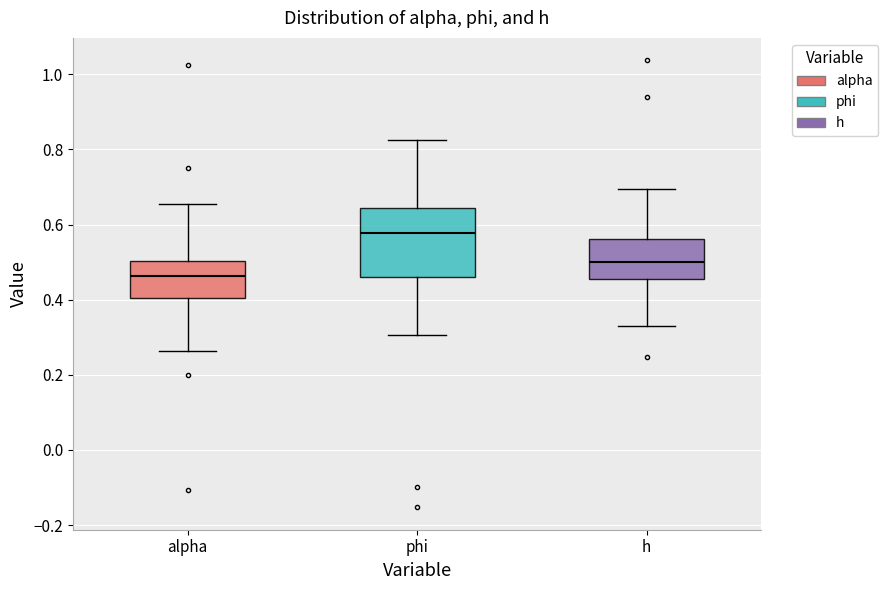

Comparing the boxes themselves (not the whiskers), which one is the tallest?

phi